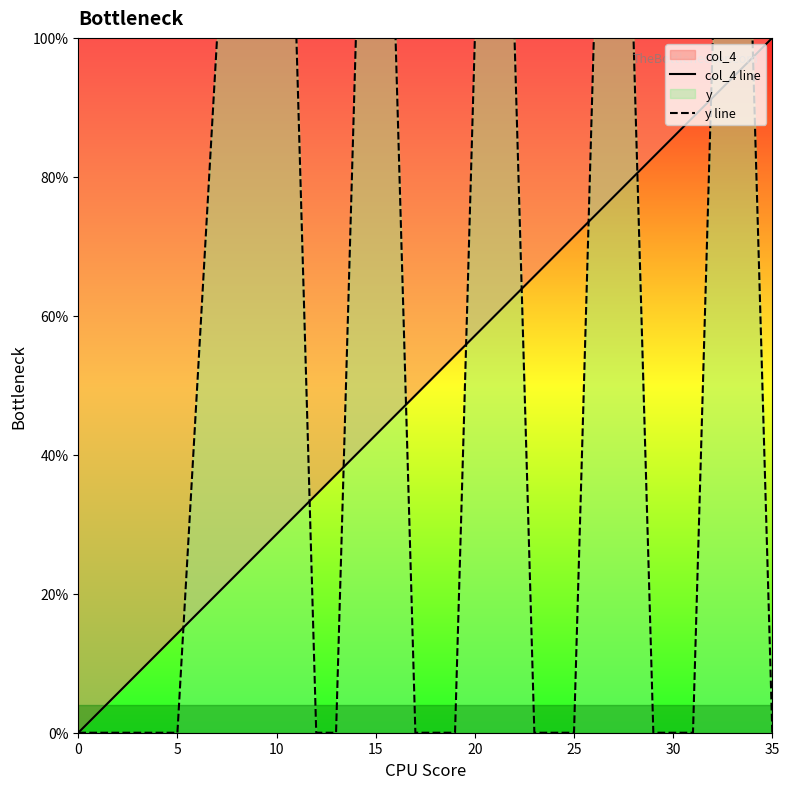

What is the label of the 35th point from the left?

34